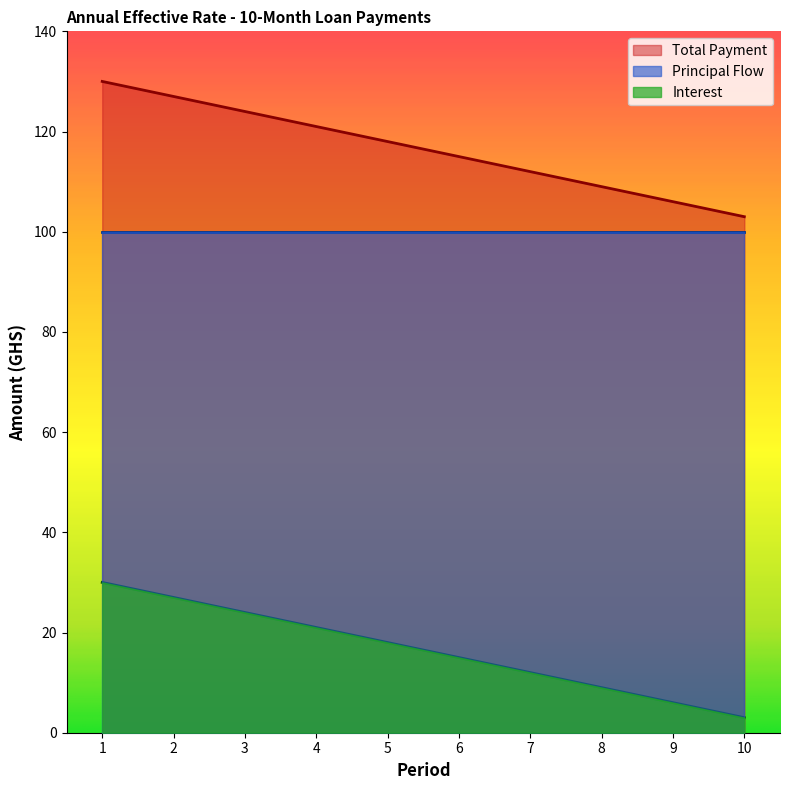

What is the spread (max minus min) of values at 4?

100